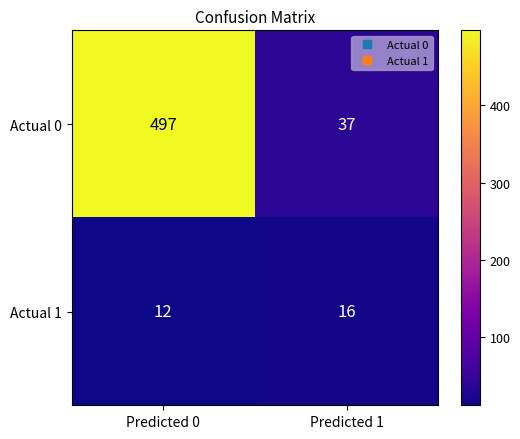

Rank the categories by Actual 1 value from highest to lowest.

Predicted 1, Predicted 0